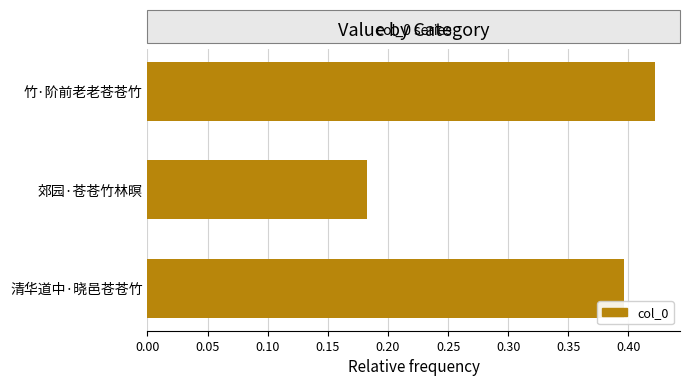

Does the chart contain any negative values?

No